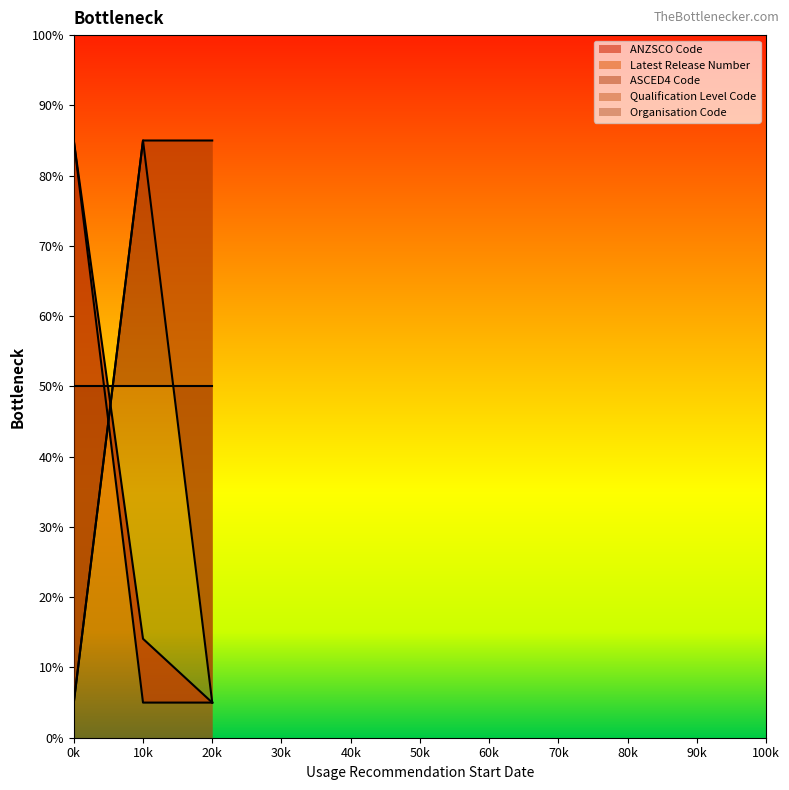

What is the smallest value displayed?

5.0